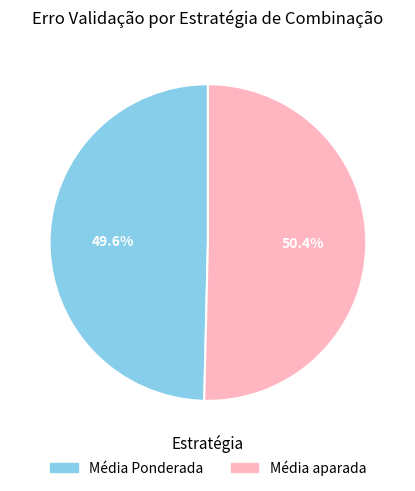

How many segments does this pie chart have?

2